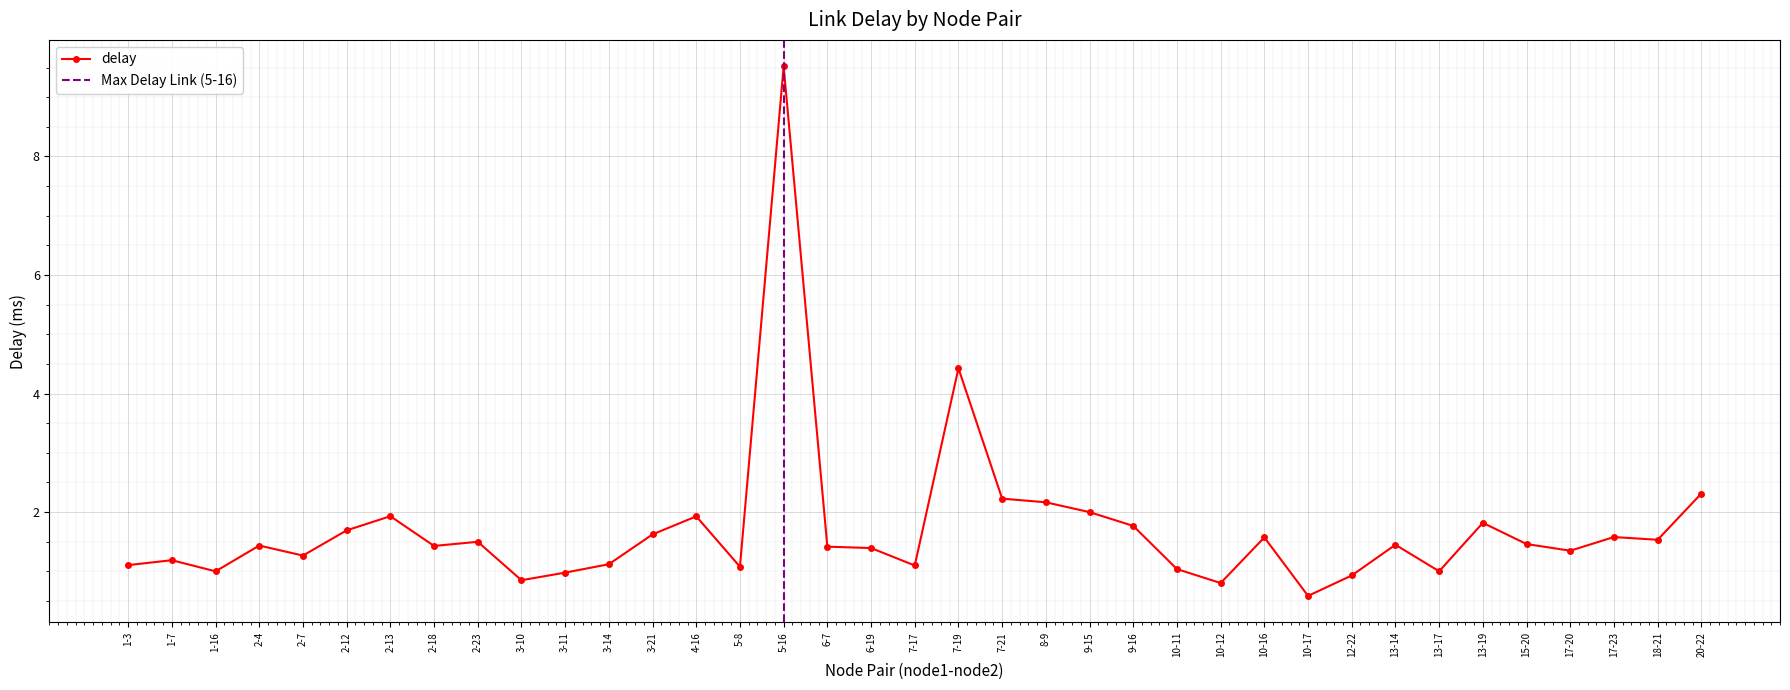

What is the minimum value shown in the chart?

0.6